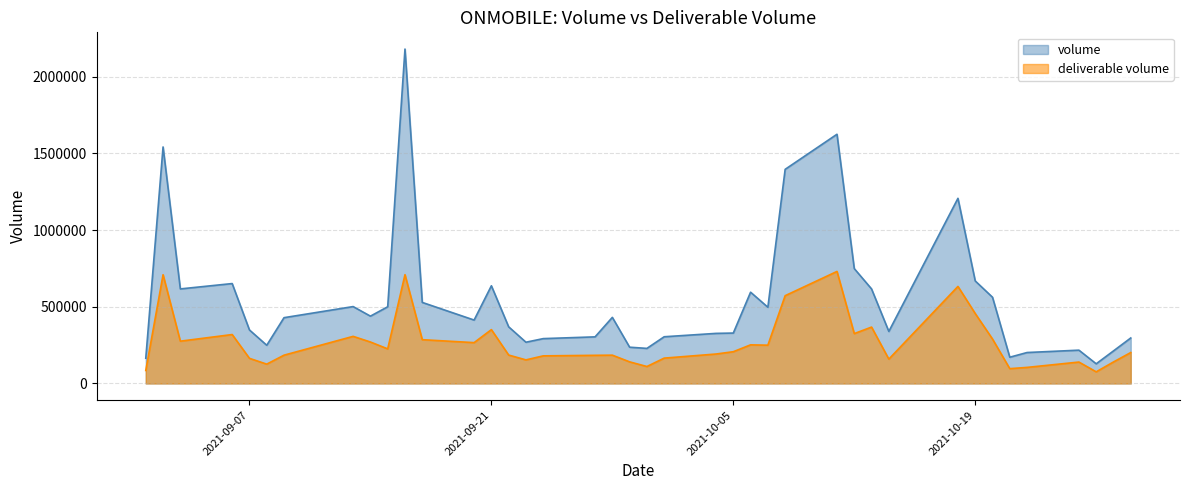

What is the difference between the maximum and minimum values in the deliverable volume series?

654855